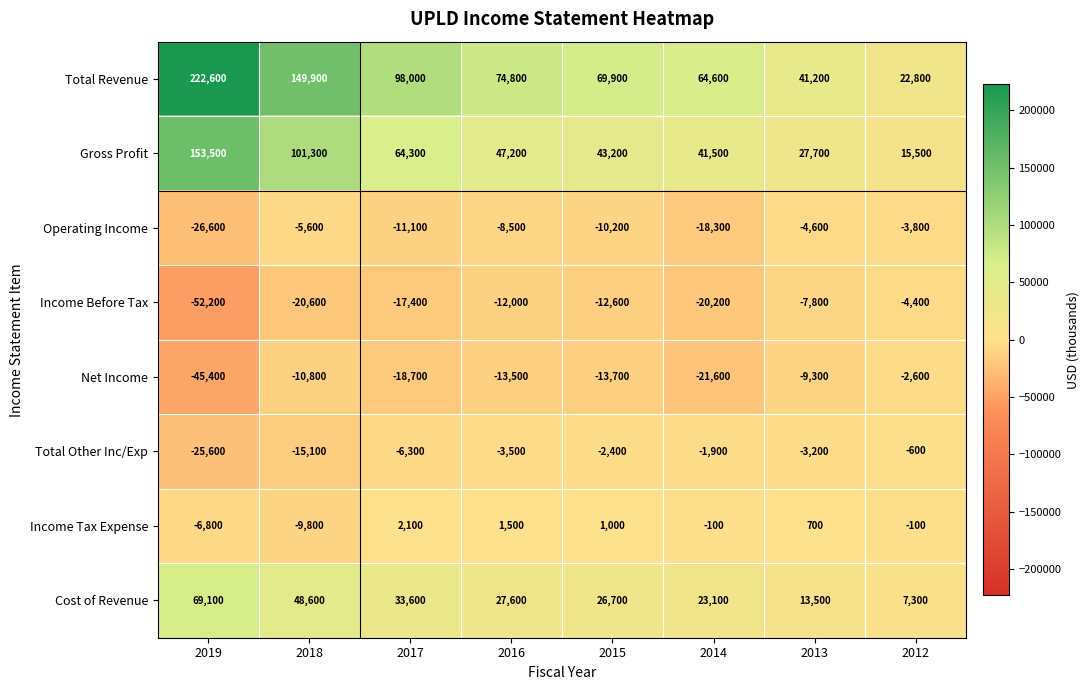

Where does the Operating Income series first go above -8500?

2018